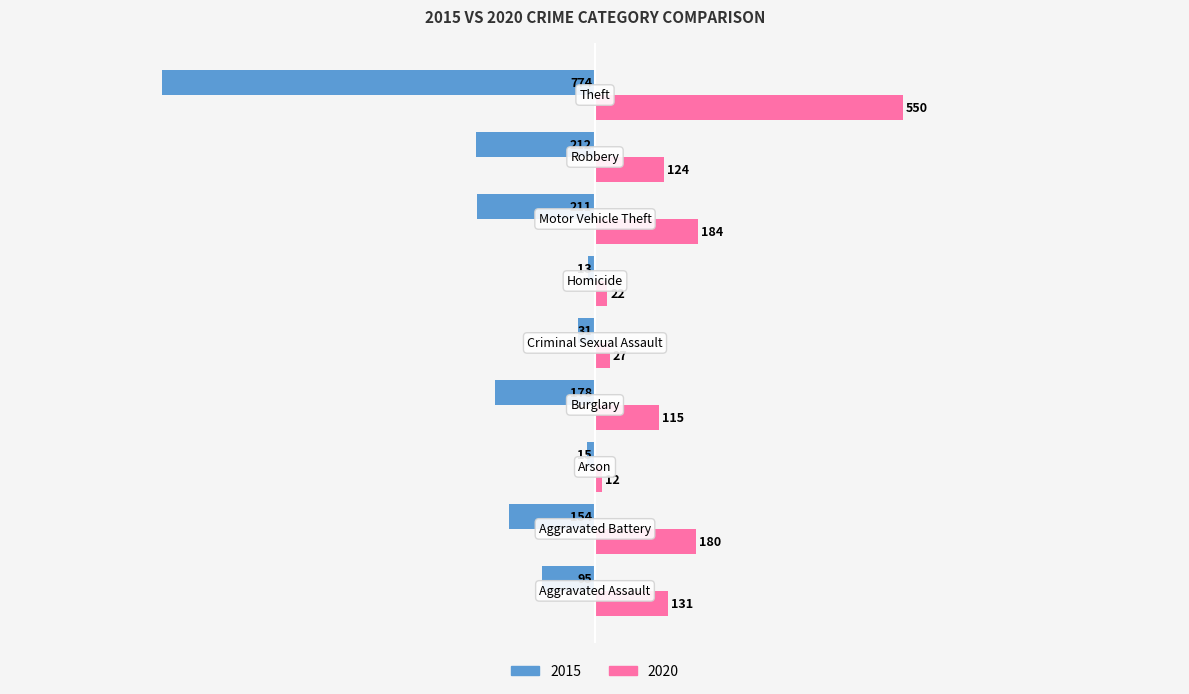

Count the number of data series in this chart.

2